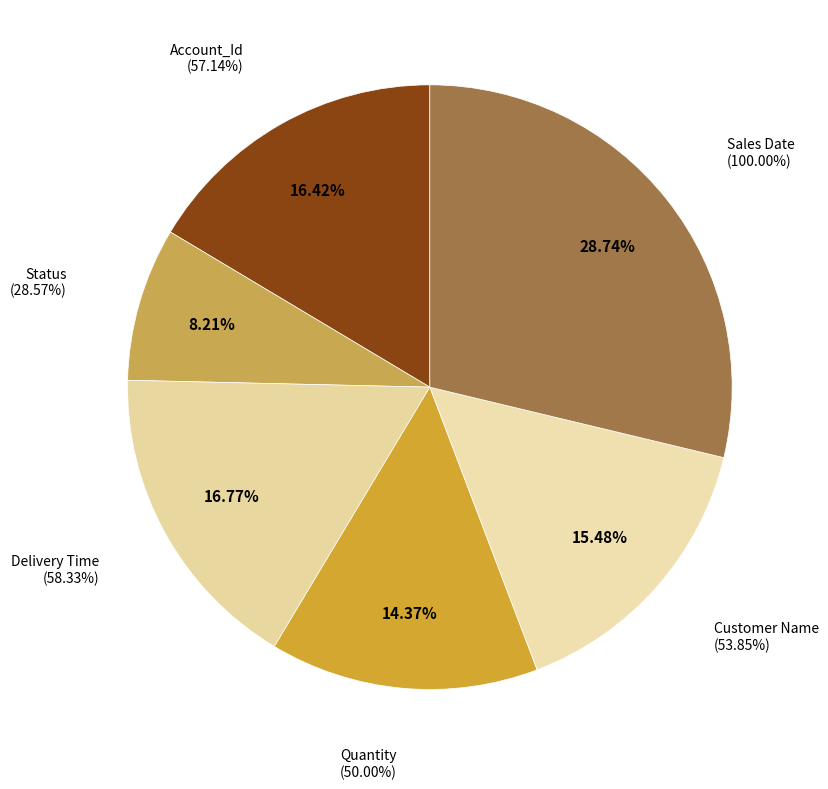

Combined, do Account_Id and Customer Name account for over 50%?

No